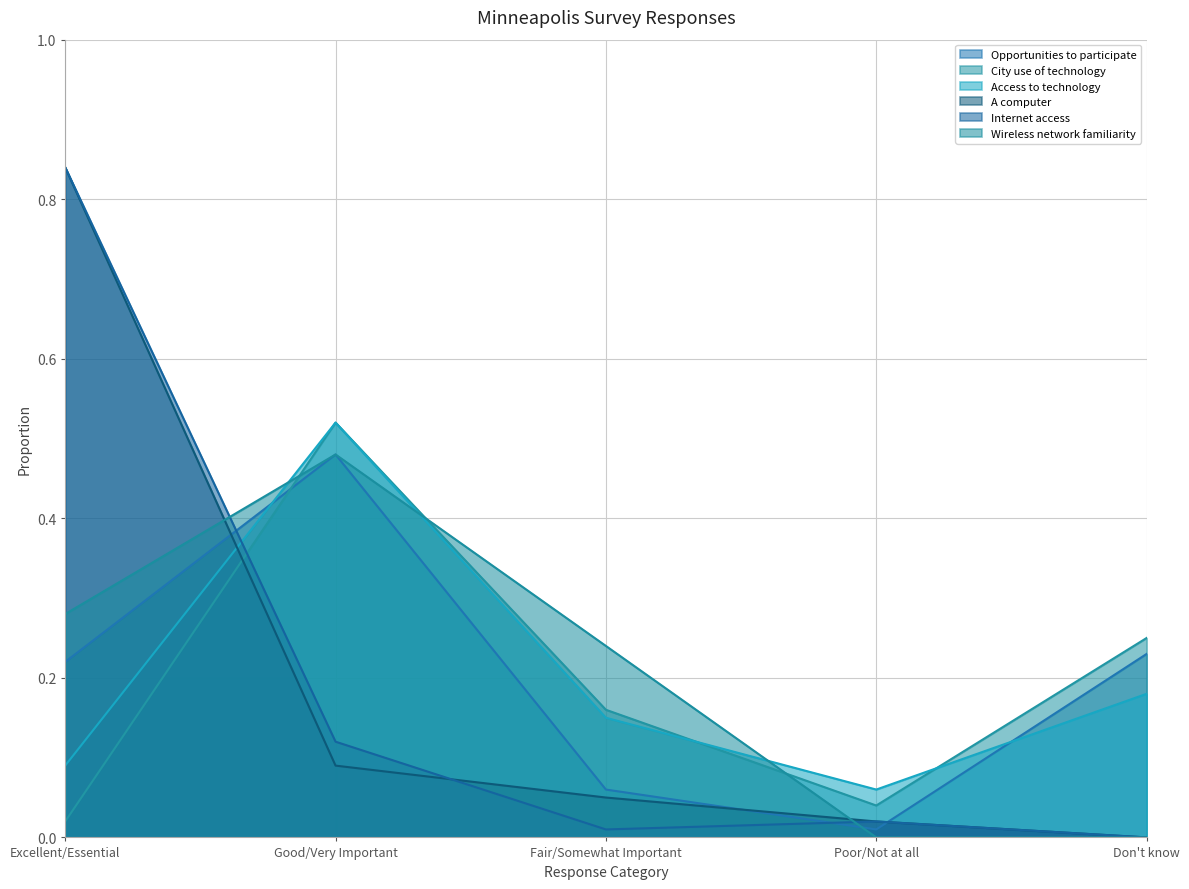

Between Fair/Somewhat Important and Don't know, which is larger?

Don't know